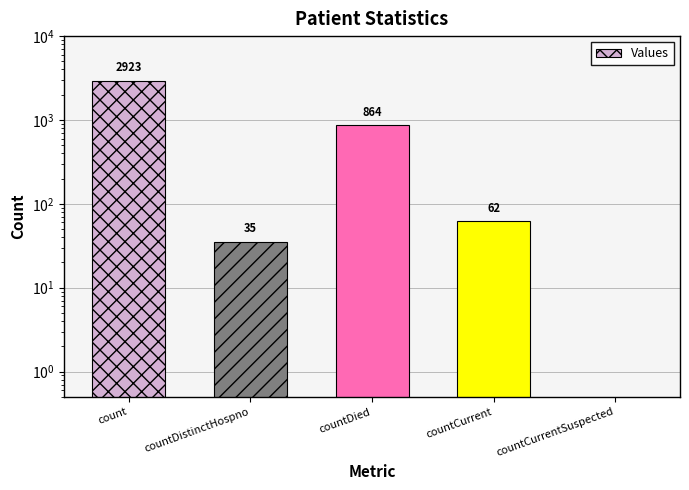

Rank the categories by value from lowest to highest.

countCurrentSuspected, countDistinctHospno, countCurrent, countDied, count